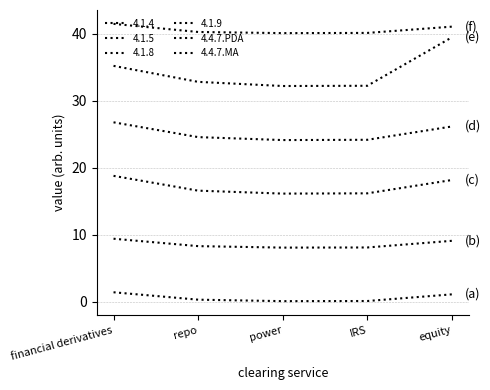

What is the sum of the 4.4.7.MA values at repo and power?

80.4